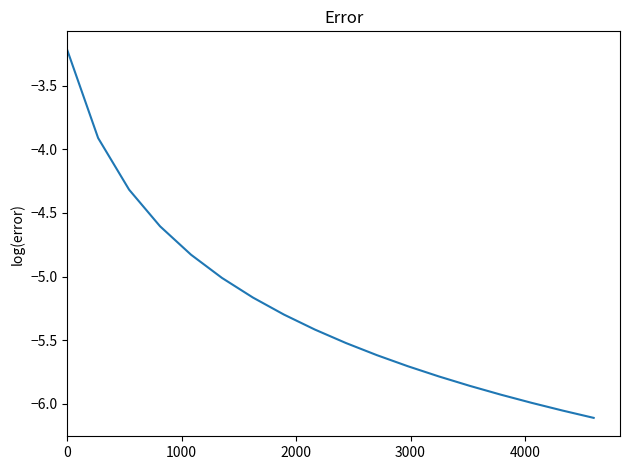

What is the greatest value displayed?

-3.2